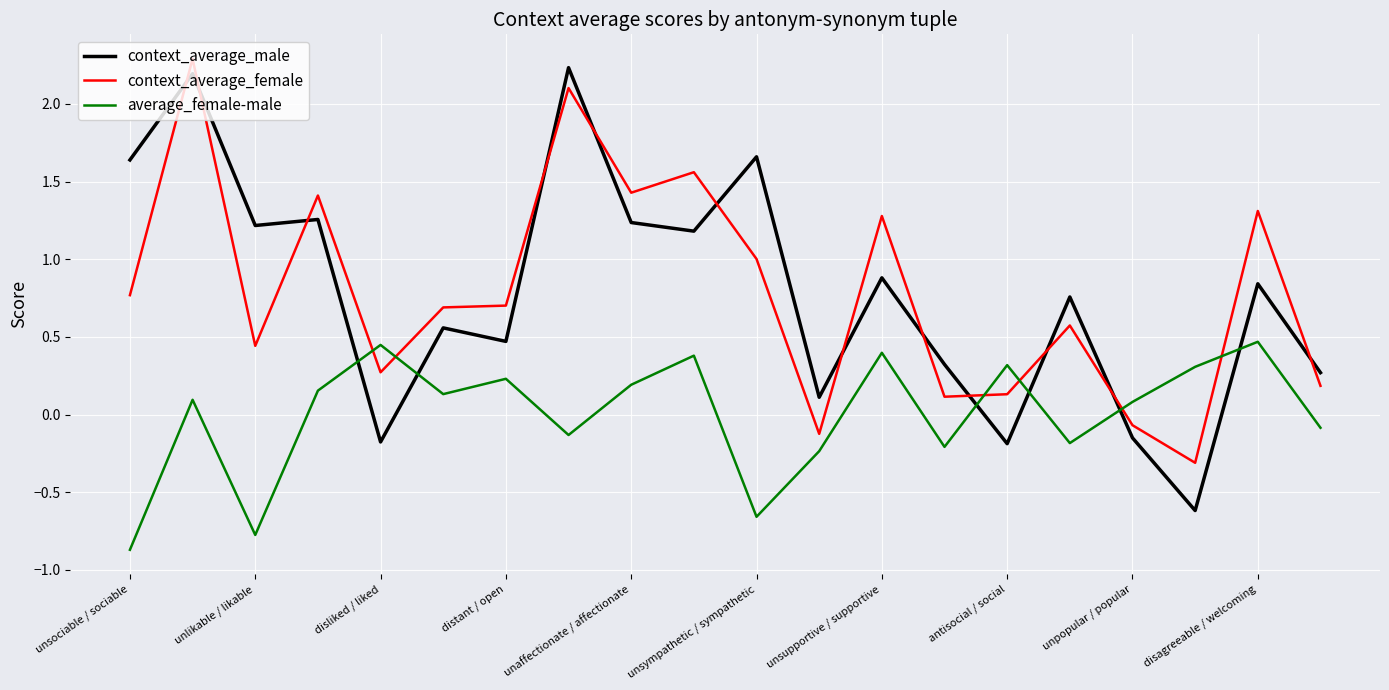

What is the smallest value displayed?

-0.9